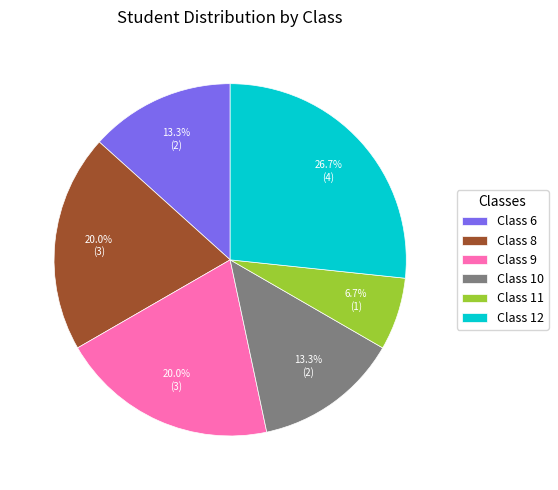

Combined, what portion of the pie is Class 11 and Class 9?

26.7%